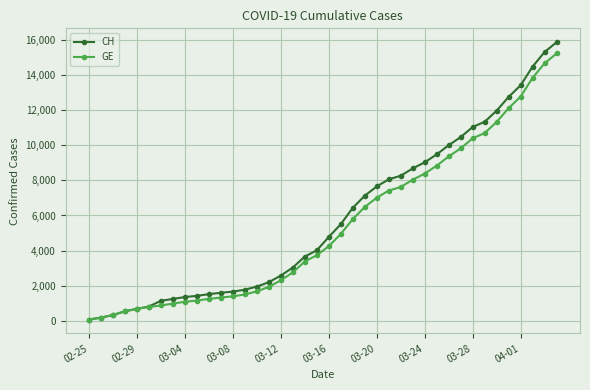

What is the value of the GE point at the 17th from the left?

2306